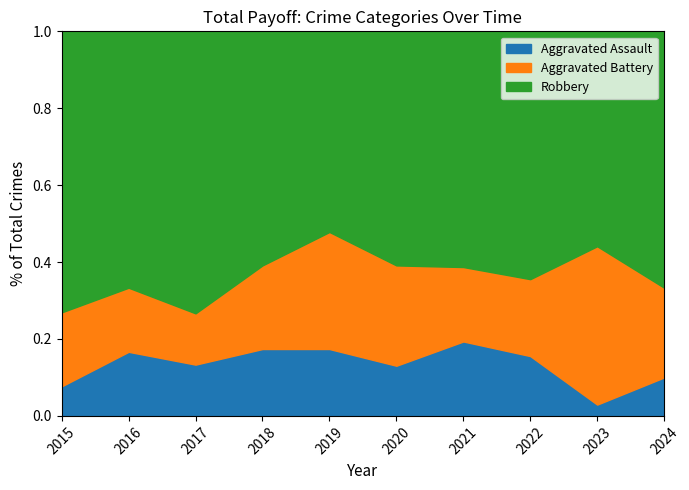

Which series has the largest total across all categories?

Robbery